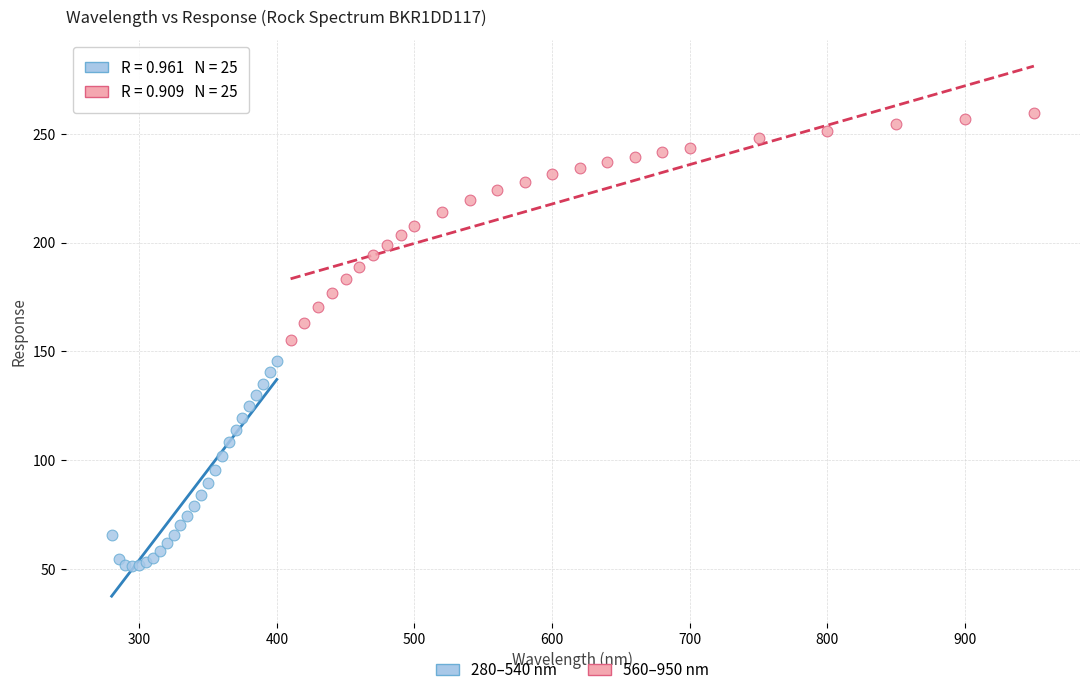

Which series contains the highest Y value?

560–950 nm